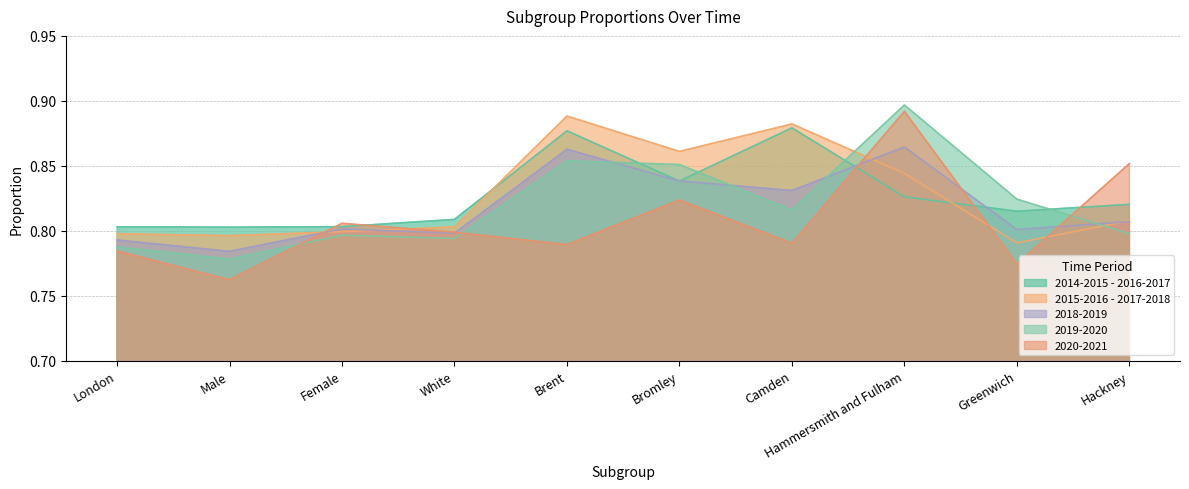

What is the difference between the maximum and second lowest values in the 2020-2021 series?

0.1